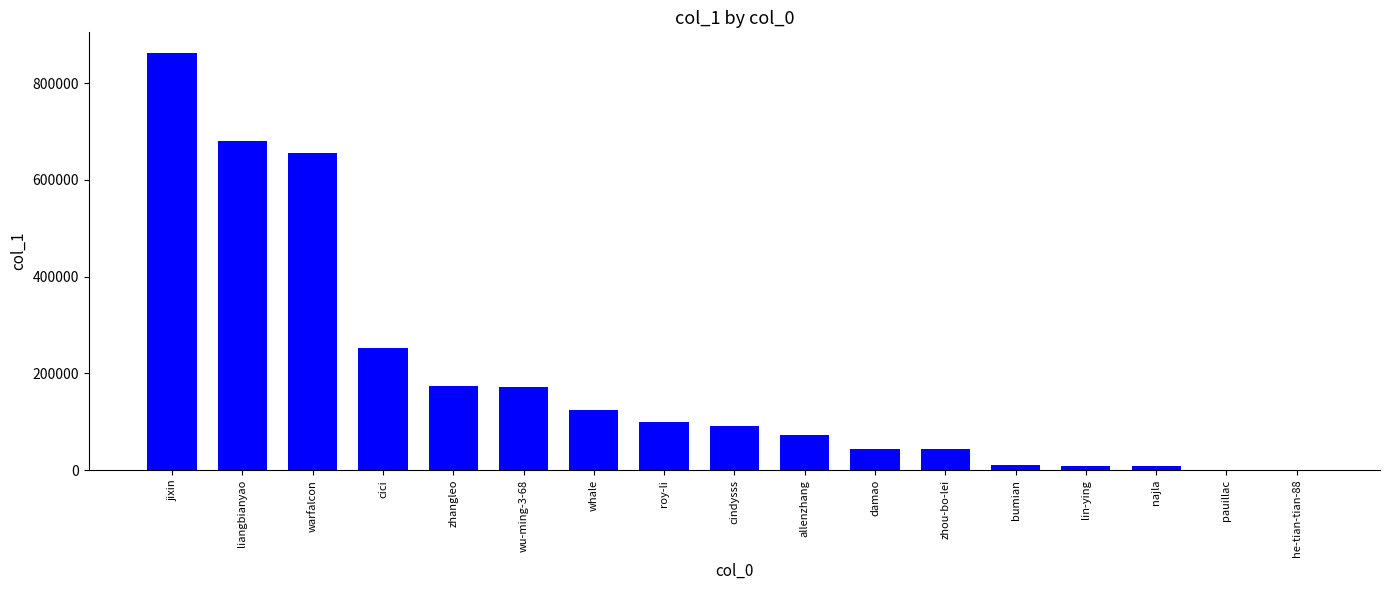

What is the ratio of the value at roy-li to the value at whale?

0.8